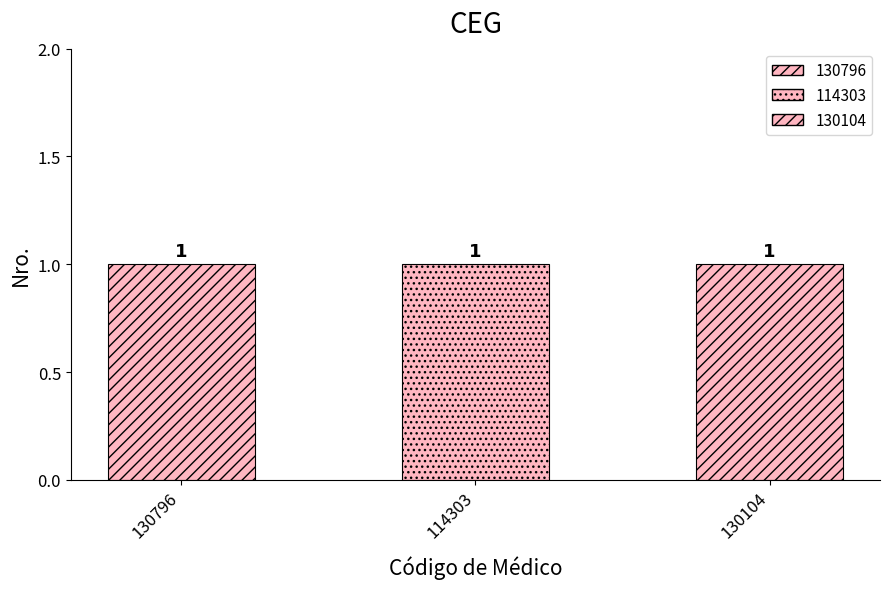

What position from the left is 114303?

2